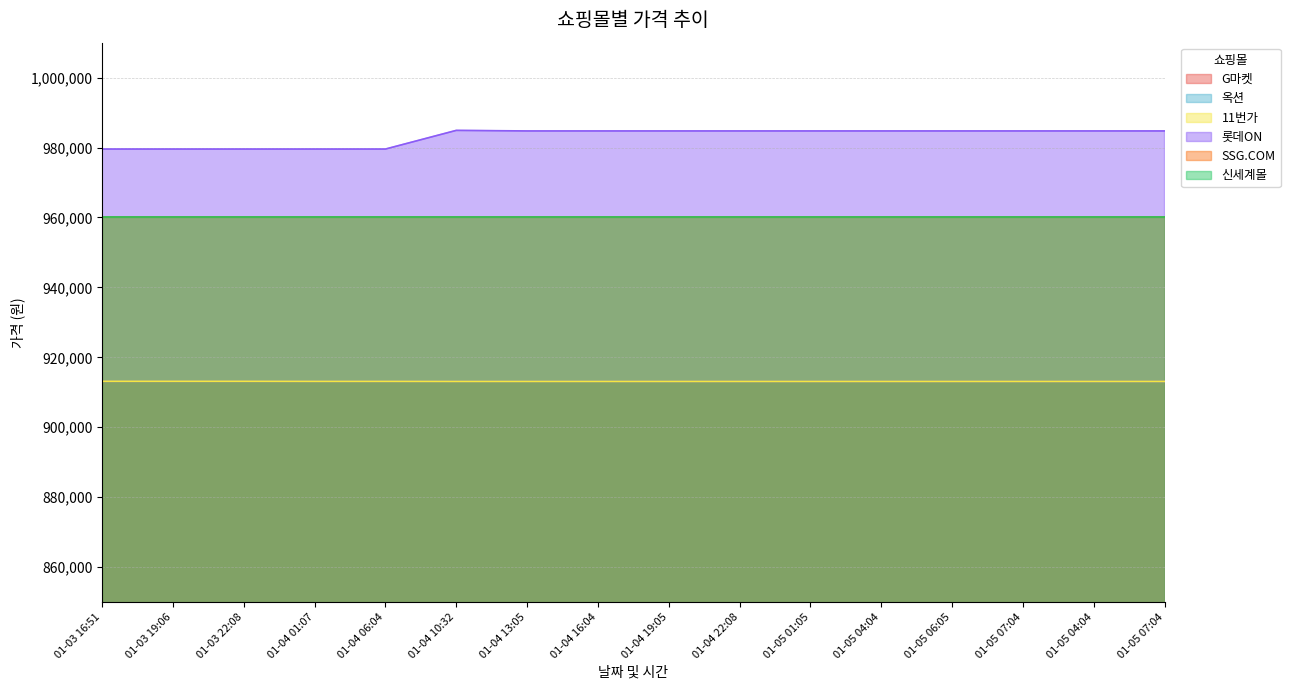

Which series changed the most between 01-04 01:07 and 01-05 04:04?

롯데ON